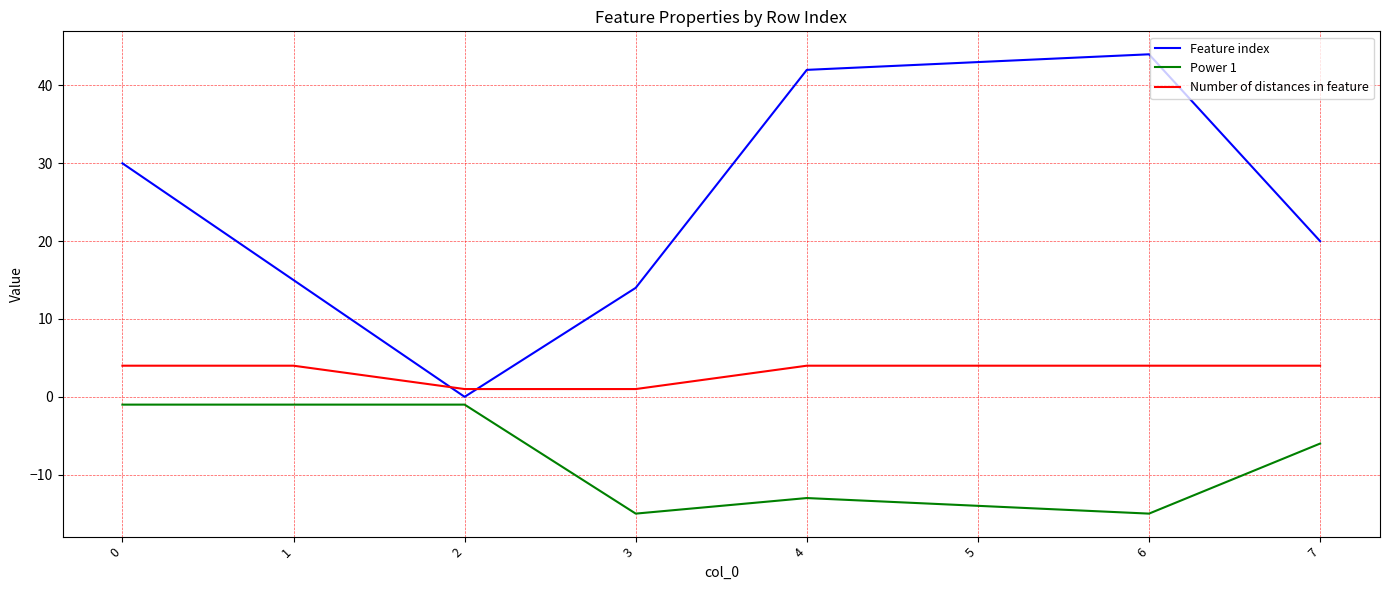

Which series has the widest spread of values?

Feature index